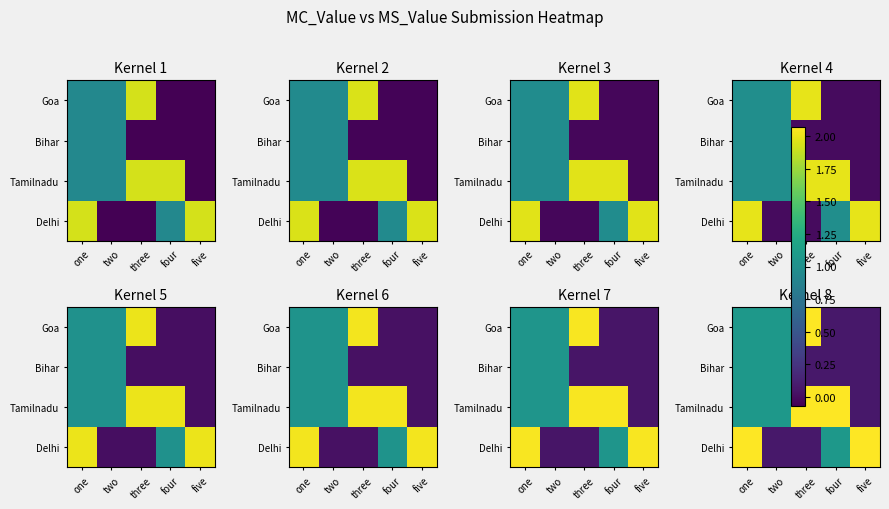

At which label does Delhi first exceed 1?

one